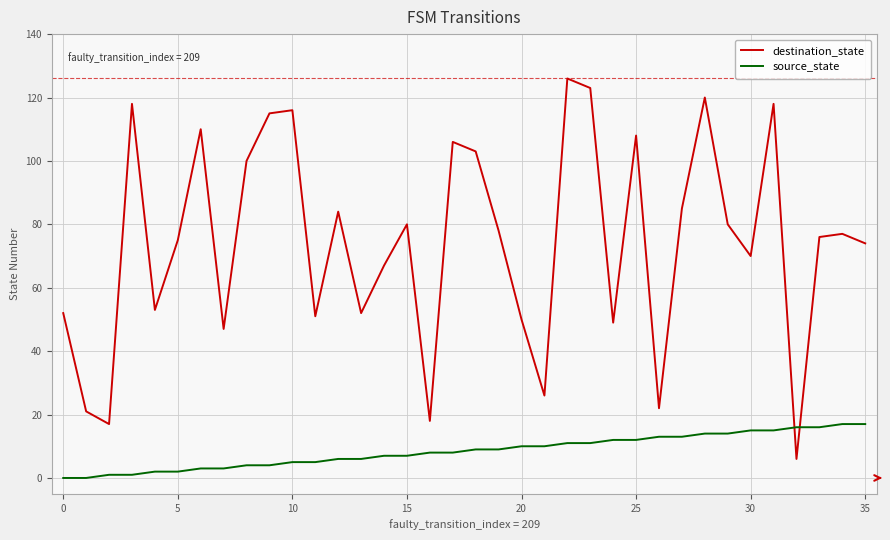

Which series has the largest total across all categories?

destination_state